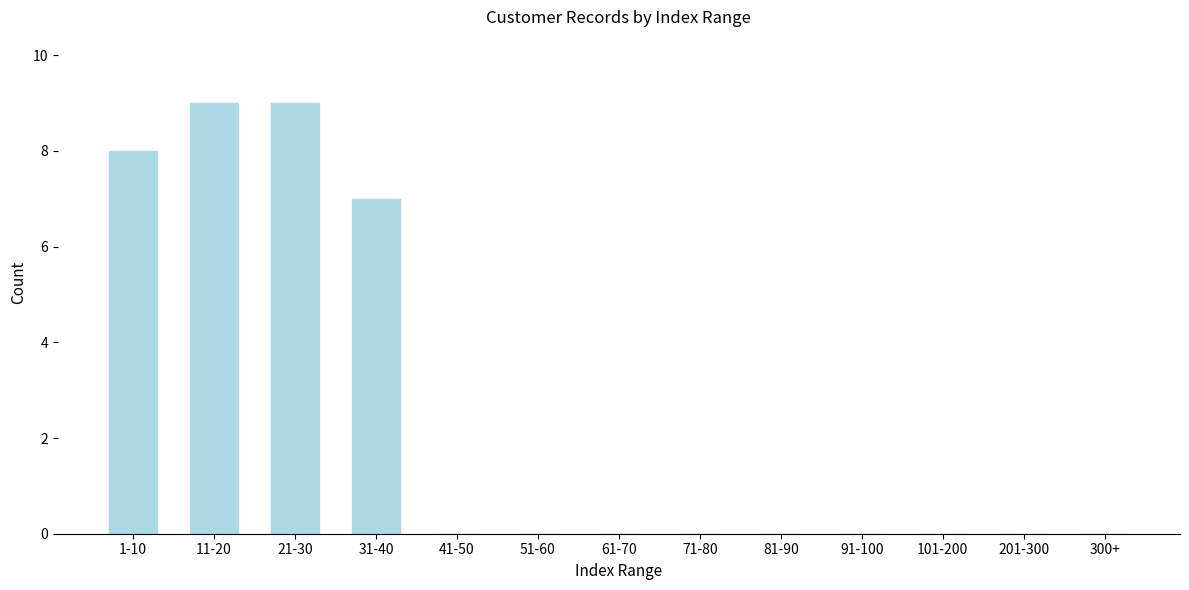

Reading left to right, list all the values displayed in this chart.

1-10=8	11-20=9	21-30=9	31-40=7	41-50=0	51-60=0	61-70=0	71-80=0	81-90=0	91-100=0	101-200=0	201-300=0	300+=0